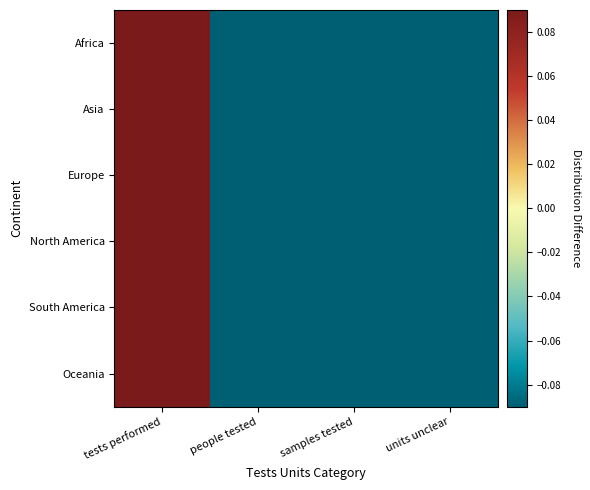

How many distinct data groups are displayed?

6